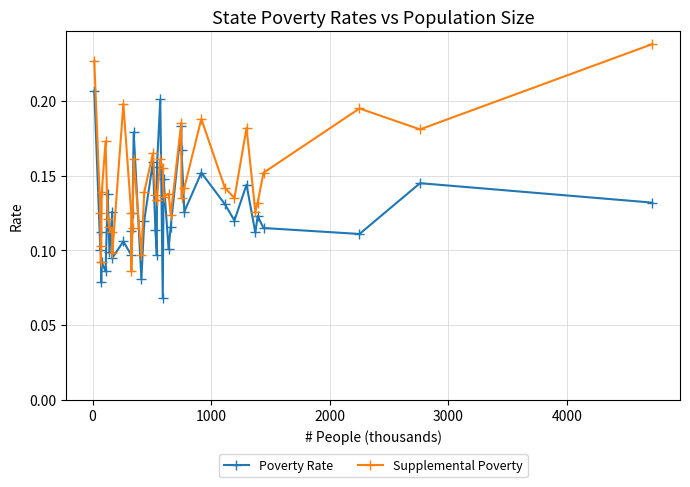

Count the Poverty Rate values in the range 0 to 1.

39